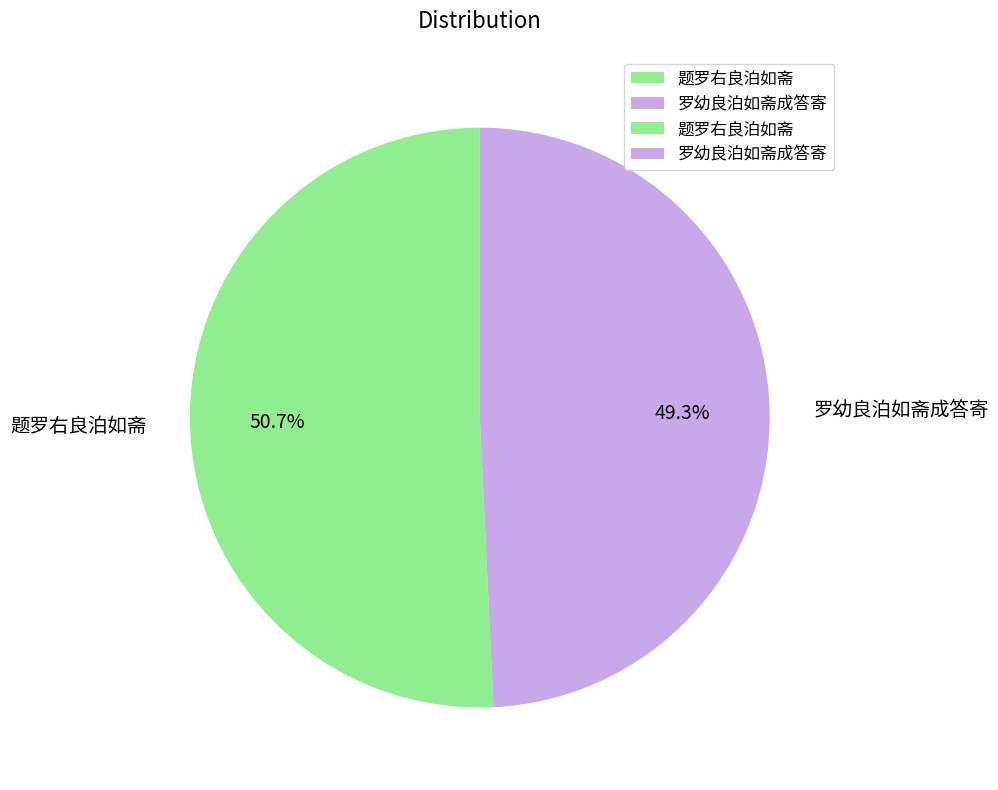

Is it true that 罗幼良泊如斋成答寄 is 58% of the pie?

False